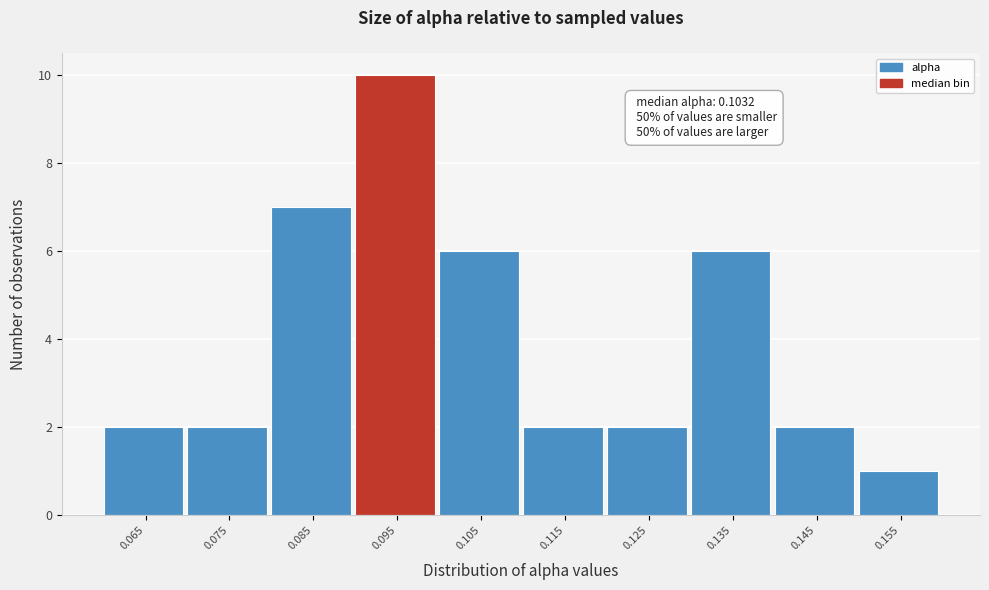

Reading left to right, list all the values displayed in this chart.

2	2	7	10	6	2	2	6	2	1